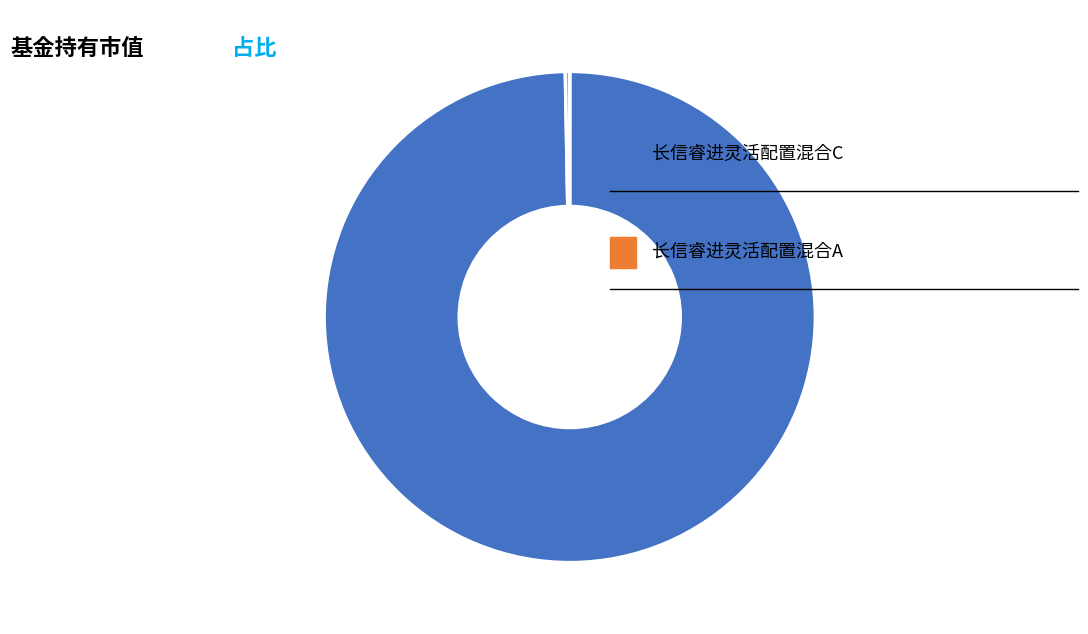

Is there a majority slice in this chart?

Yes